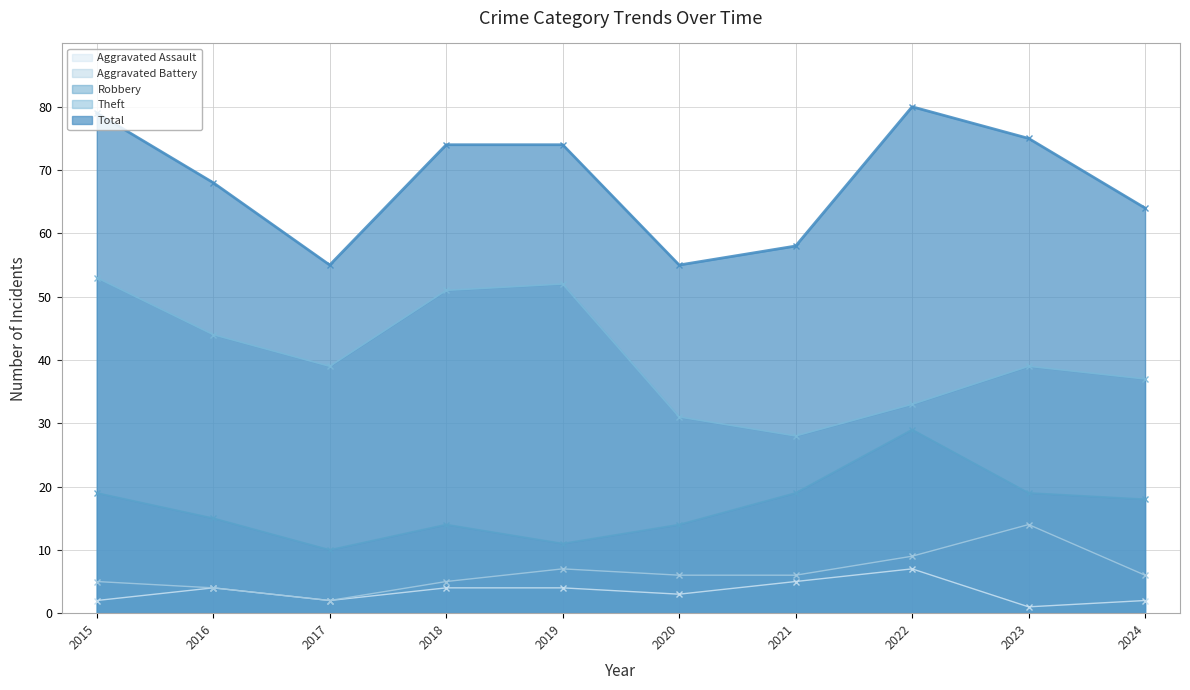

Reading right to left, extract all data points from this chart.

Robbery: 18	19	29	19	14	11	14	10	15	19
Theft: 37	39	33	28	31	52	51	39	44	53
Aggravated Battery: 6	14	9	6	6	7	5	2	4	5
Aggravated Assault: 2	1	7	5	3	4	4	2	4	2
Total: 64	75	80	58	55	74	74	55	68	79